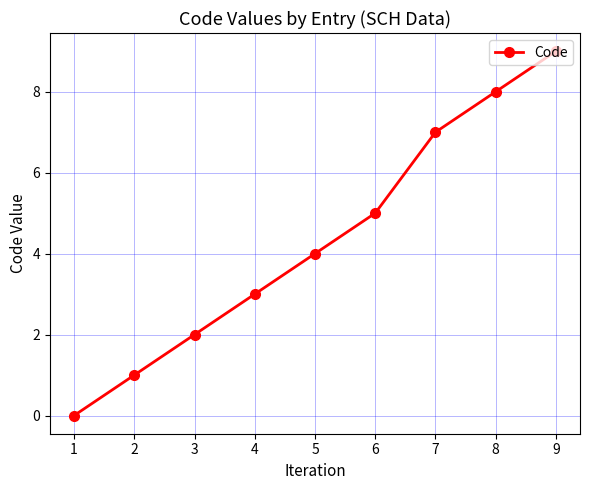

What is the value of the 5th point from the left?

4